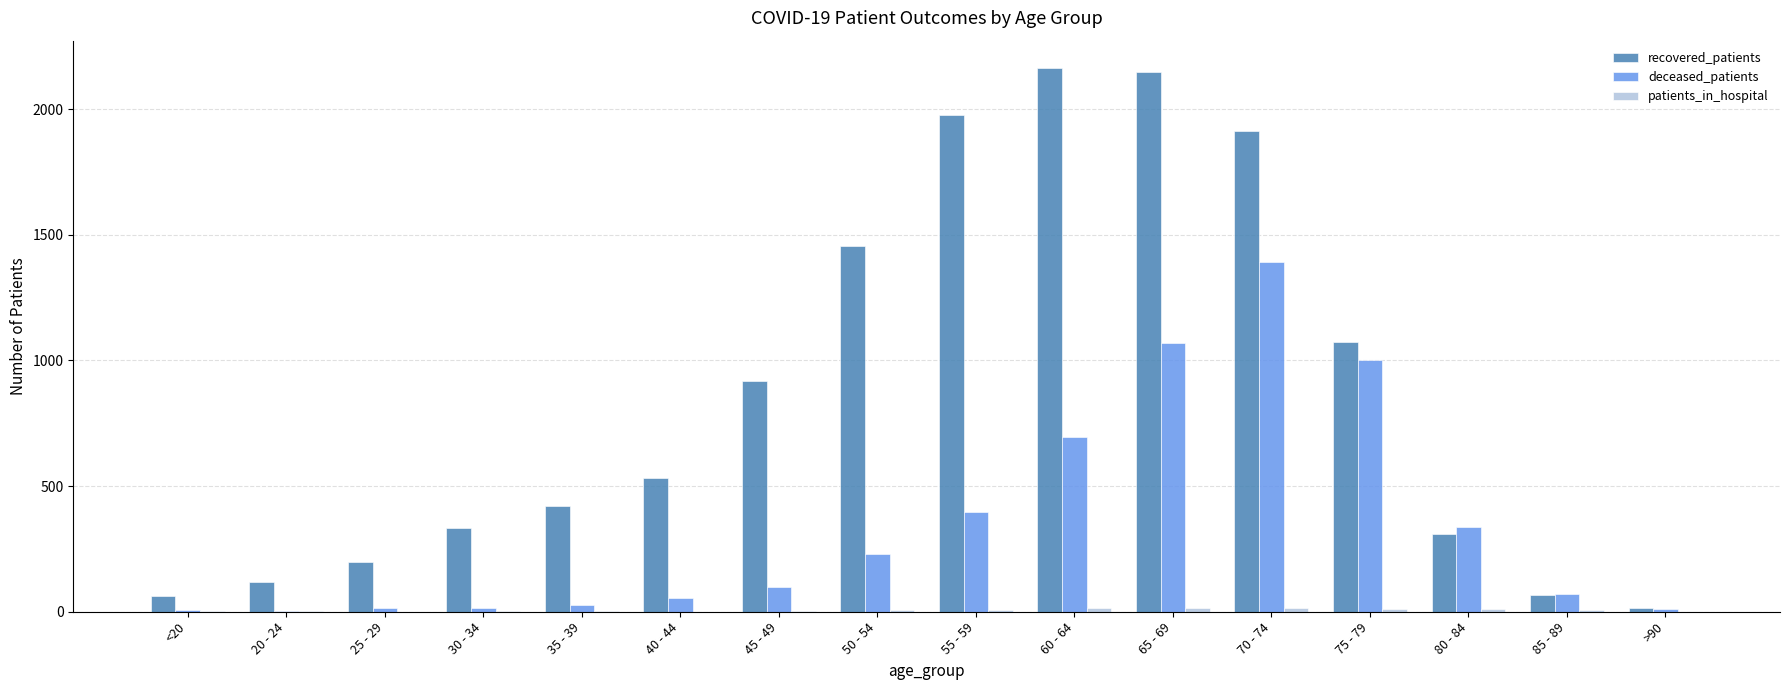

True or false: deceased_patients has a value of 70 at 85 - 89.

True